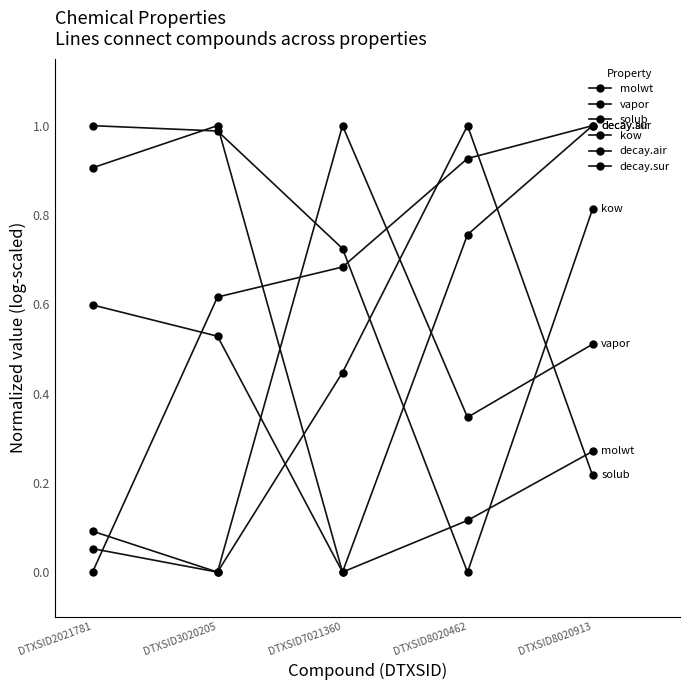

Is this an area chart (filled region under the line)?

No